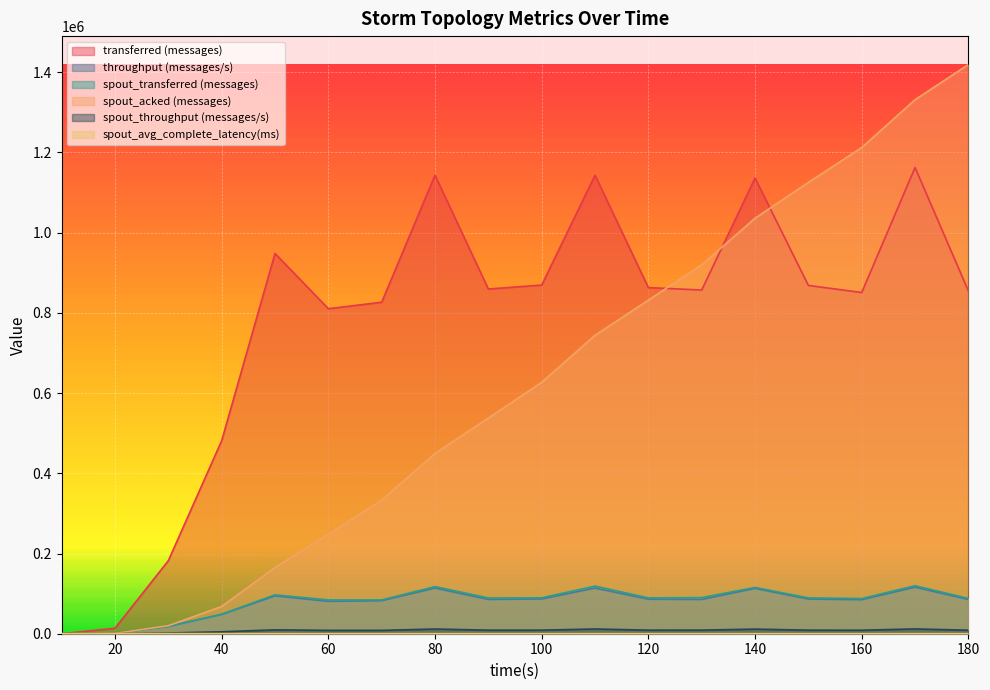

Reading right to left, what are all the values shown in this chart?

transferred (messages): 180=854580.0	170=1162460.0	160=850740.0	150=868380.0	140=1136160.0	130=856920.0	120=863040.0	110=1143140.0	100=869300.0	90=859480.0	80=1143260.0	70=826540.0	60=810360.0	50=948120.0	40=481240.0	30=182120.0	20=13660.0	10=0.0
throughput (messages/s): 180=85312.0	170=116060.0	160=84853.0	150=86431.0	140=112972.0	130=85393.0	120=86054.0	110=113835.0	100=86609.0	90=85511.0	80=113870.0	70=82283.0	60=80689.0	50=94293.0	40=47927.0	30=18097.0	20=1358.0	10=0.0
spout_transferred (messages): 180=87940.0	170=119640.0	160=87660.0	150=89340.0	140=115380.0	130=90020.0	120=89280.0	110=118720.0	100=89440.0	90=89100.0	80=117500.0	70=84220.0	60=84240.0	50=96980.0	40=48700.0	30=18540.0	20=1340.0	10=0.0
spout_acked (messages): 180=1419080.0	170=1331460.0	160=1212140.0	150=1125140.0	140=1036000.0	130=919640.0	120=831760.0	110=744000.0	100=626840.0	90=537640.0	80=449520.0	70=333080.0	60=248020.0	50=165240.0	40=68040.0	30=19960.0	20=820.0	10=0.0
spout_throughput (messages/s): 180=8779.0	170=11944.0	160=8743.0	150=8892.0	140=11472.0	130=8970.0	120=8902.0	110=11822.0	100=8911.0	90=8864.0	80=11703.0	70=8384.0	60=8387.0	50=9644.0	40=4850.0	30=1842.0	20=133.0	10=0.0
spout_avg_complete_latency(ms): 180=96.0	170=96.4	160=96.9	150=97.4	140=97.8	130=99.1	120=101.1	110=102.3	100=104.5	90=107.4	80=110.4	70=118.9	60=128.5	50=147.3	40=214.6	30=382.1	20=293.8	10=0.0